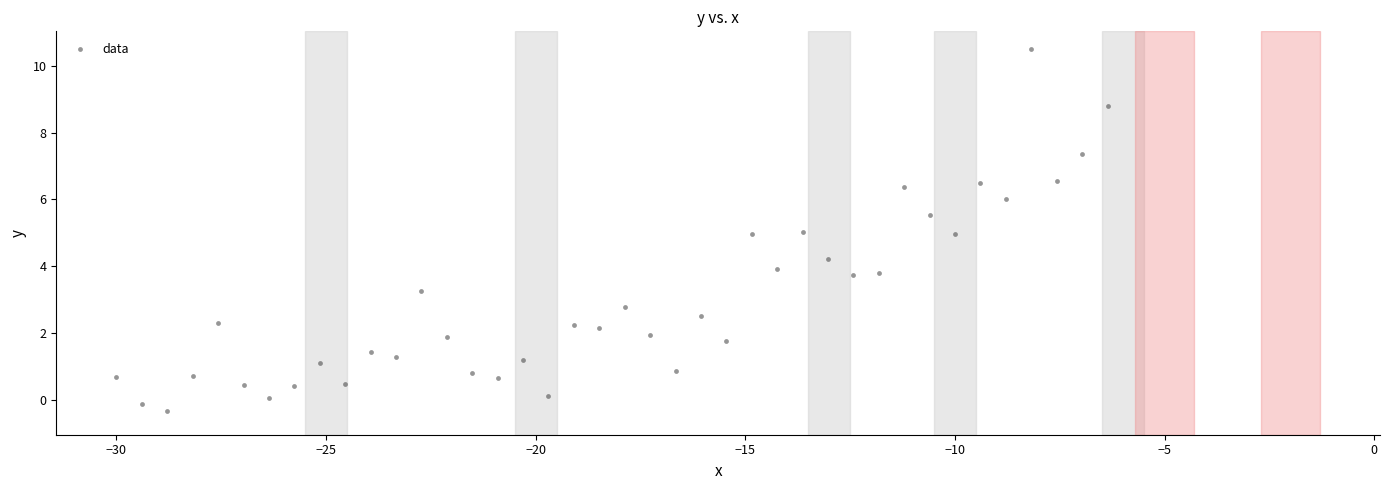

What is the range of X values (max minus min)?

23.6